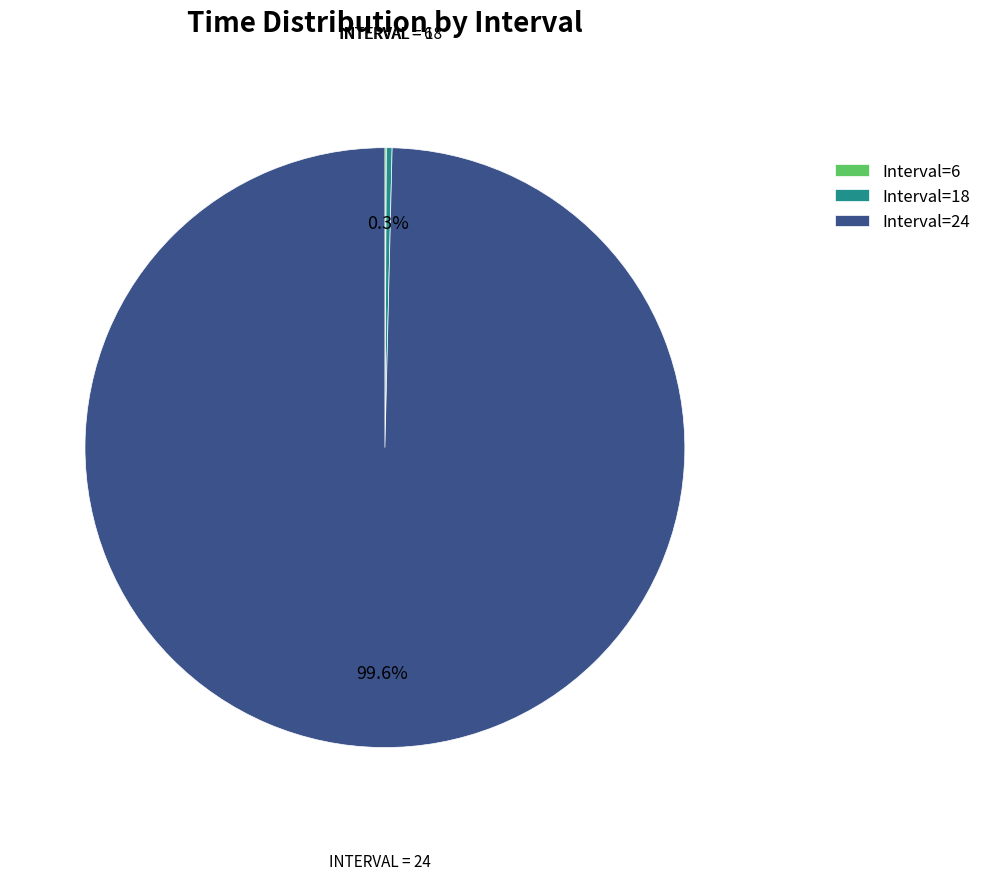

Is there any slice that represents more than half of the pie?

Yes